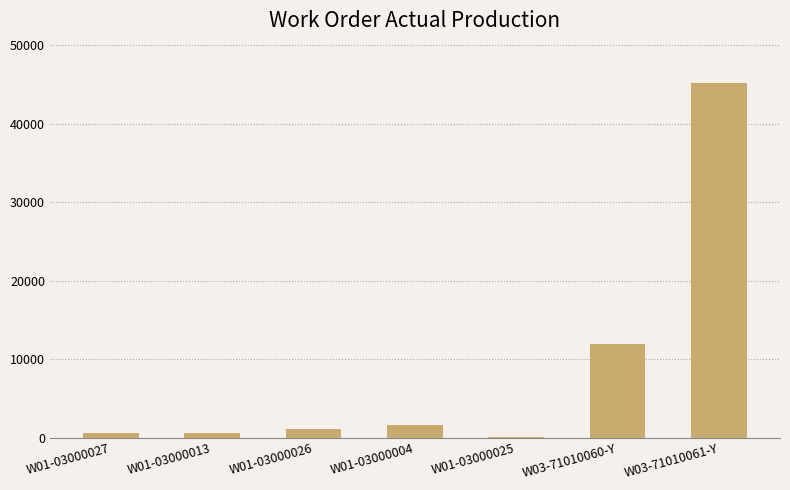

Approximately how many times larger is the value at W03-71010061-Y compared to W01-03000026?

40.7